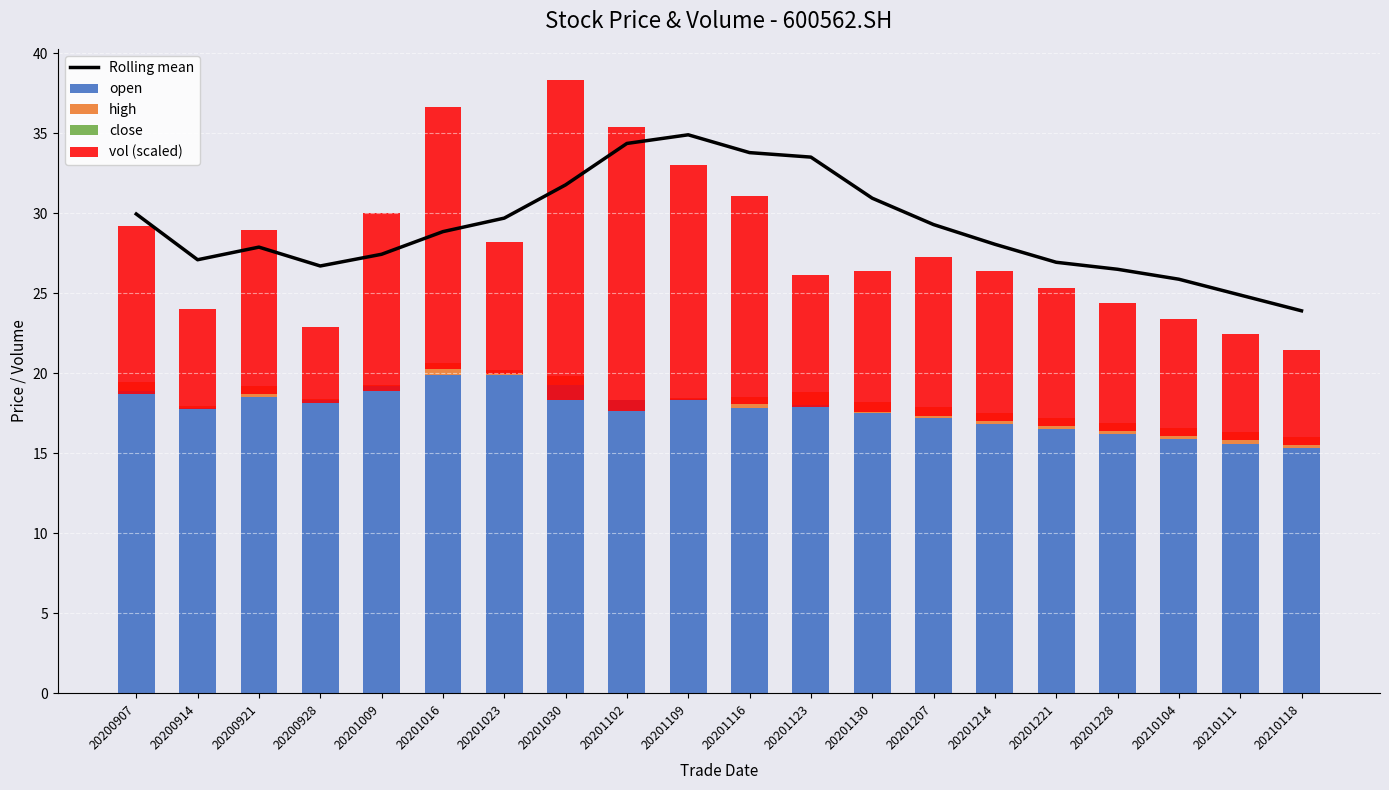

What is the difference between the maximum and second lowest values in the open series?

4.3